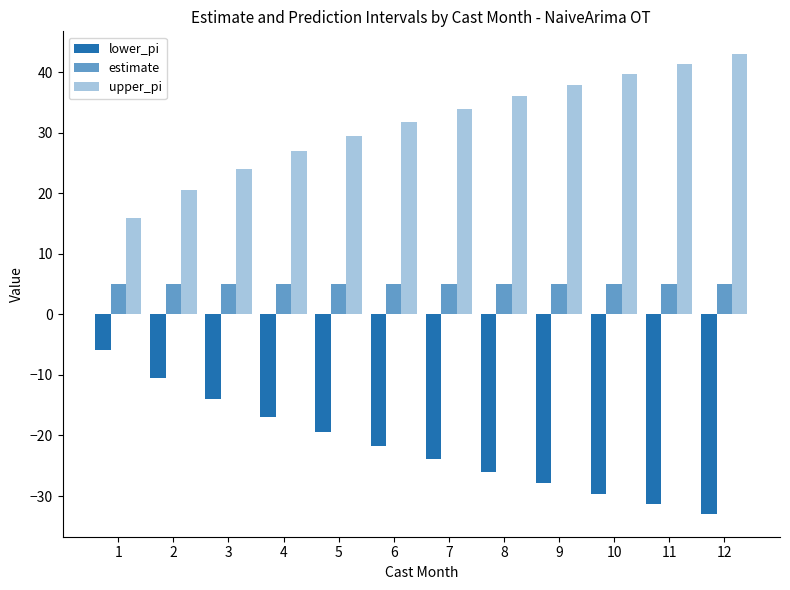

At 6, list the series in order from smallest to largest.

lower_pi, estimate, upper_pi